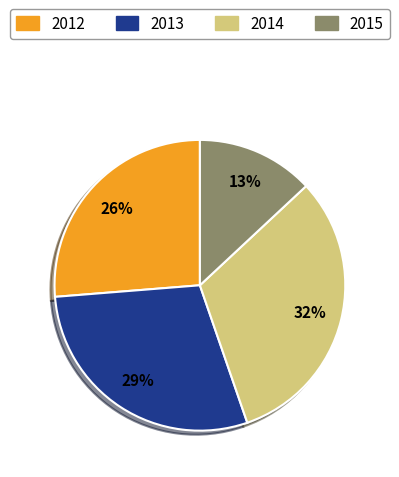

To the nearest percent, what is the average slice percentage?

25%